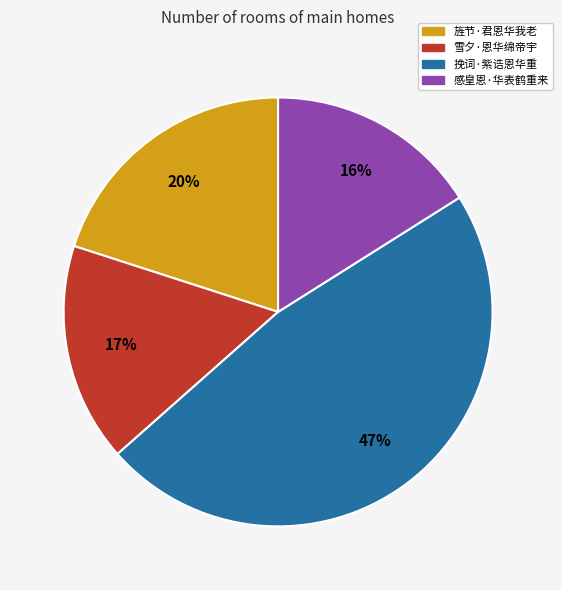

Between 挽词·紫诰恩华重 and 感皇恩·华表鹤重来, which is larger?

挽词·紫诰恩华重